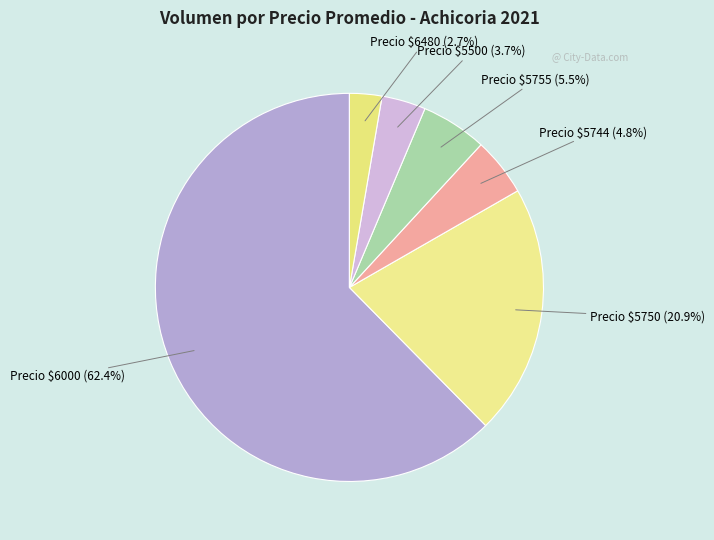

What percentage is NOT represented by Precio $6000 (62.4%)?

37.6%